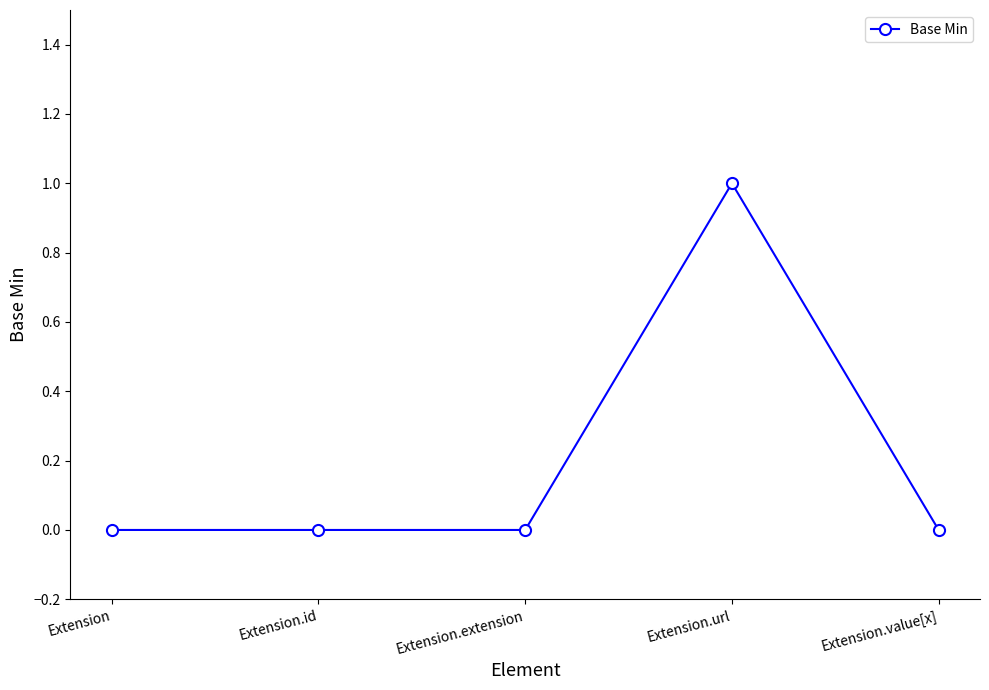

True or false: there are more than 2 points higher than both neighbors.

False